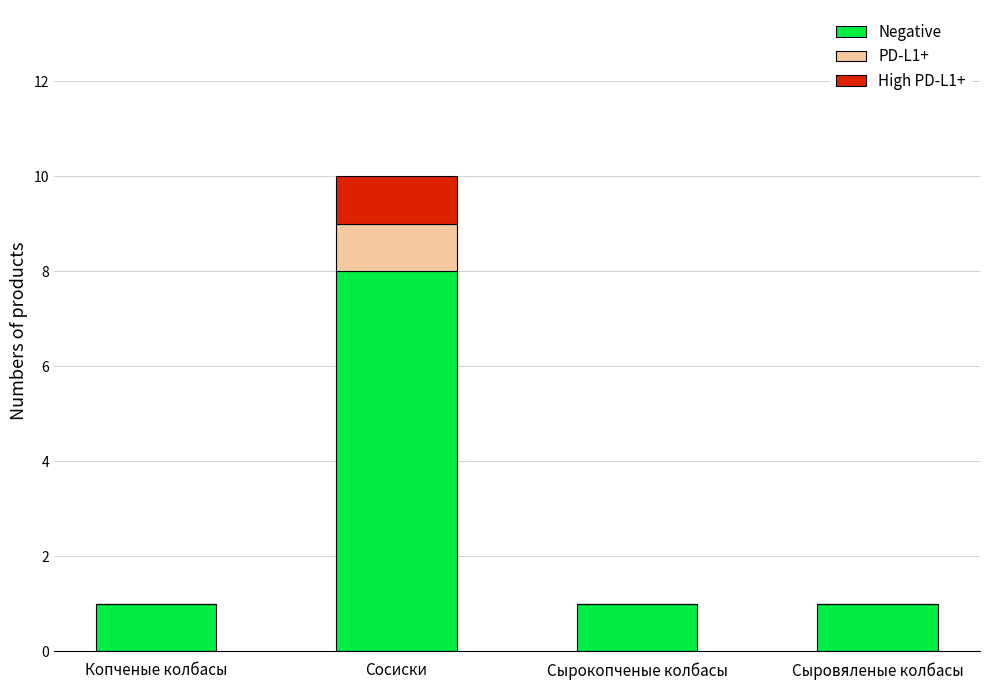

What is the total value across all series at Сосиски?

10